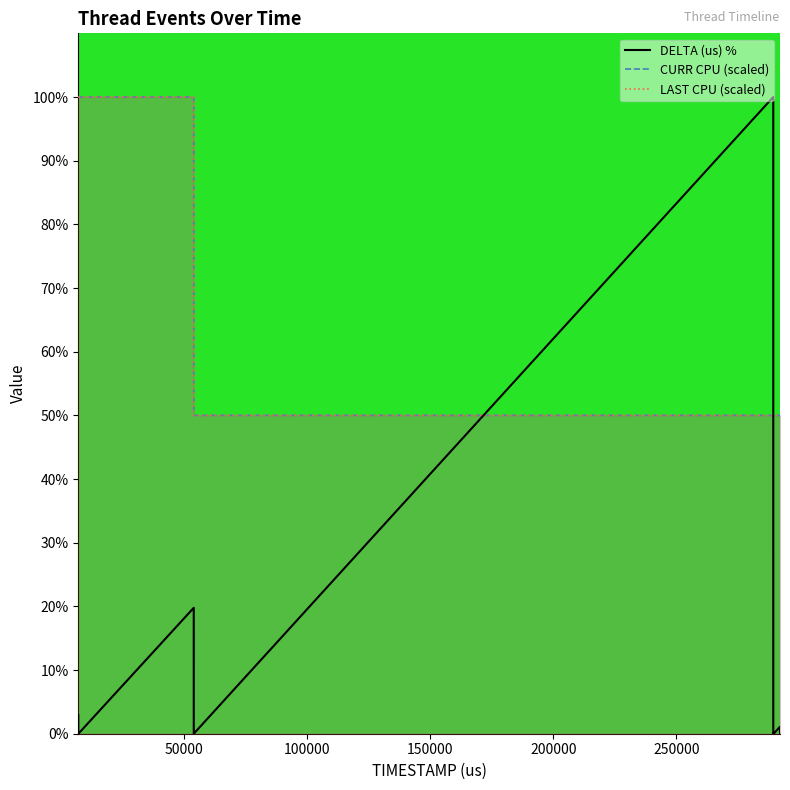

Between 6966 and 289346, which is larger?

289346